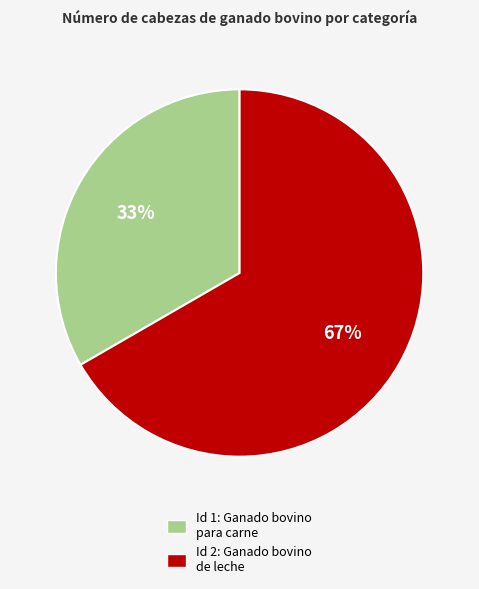

Which has a higher value, Id 2: Ganado bovino de leche or Id 1: Ganado bovino para carne?

Id 2: Ganado bovino de leche